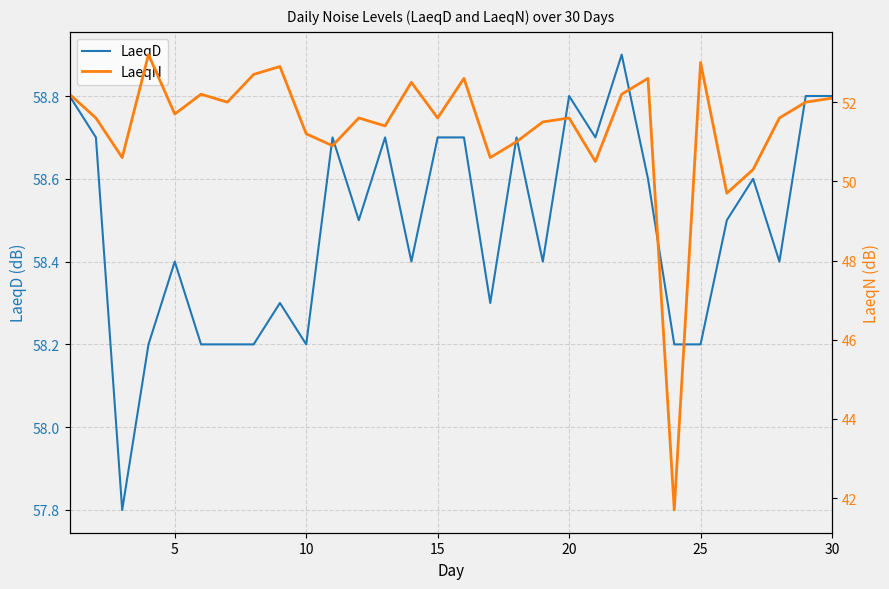

What is the sum of all LaeqN values?

1541.3